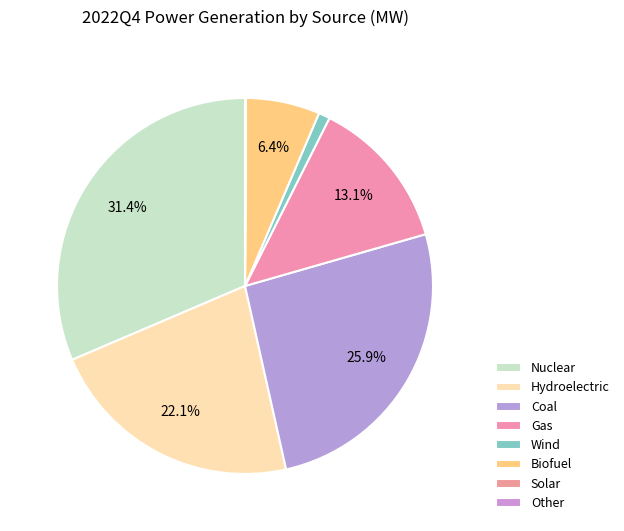

How many slices are in this pie chart?

8